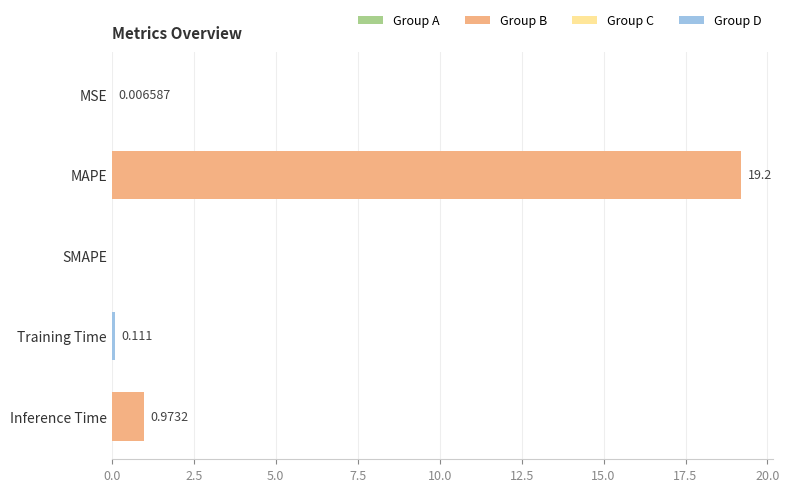

Reading left to right, extract all data points from this chart.

0.0	19.2	0.0	0.1	1.0